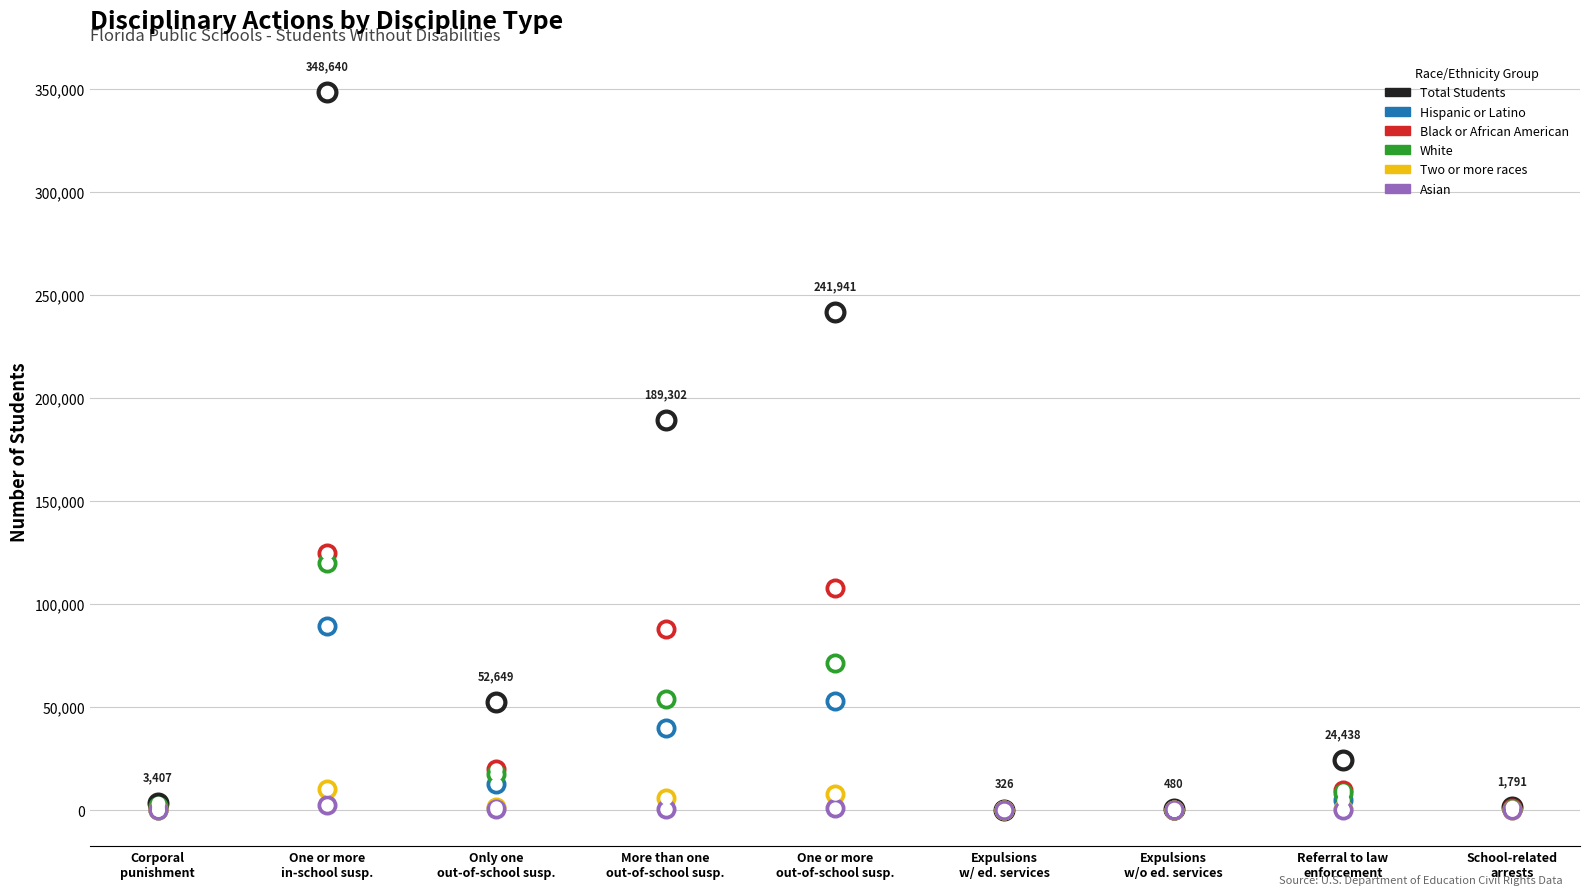

Which series has the largest total across all categories?

Total Students